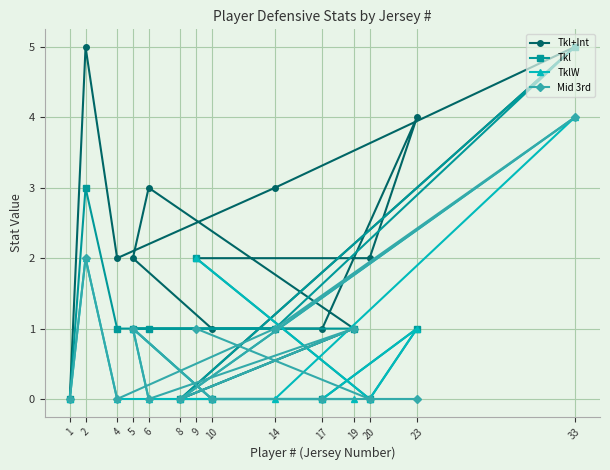

The Tkl+Int series shows 1 at 6. True or false?

False